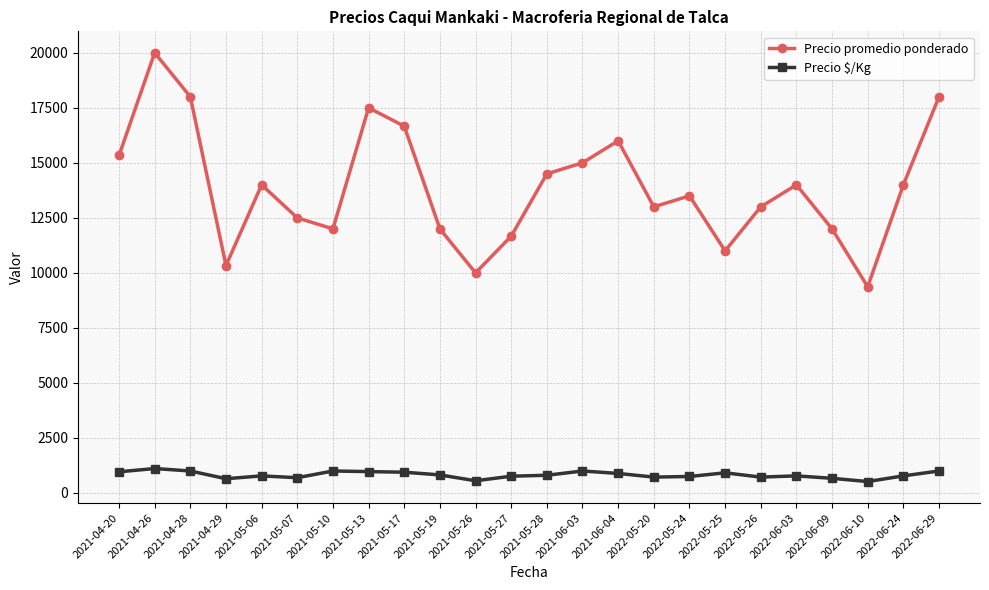

What is the approximate value of Precio promedio ponderado at 2021-06-03?

15000.0